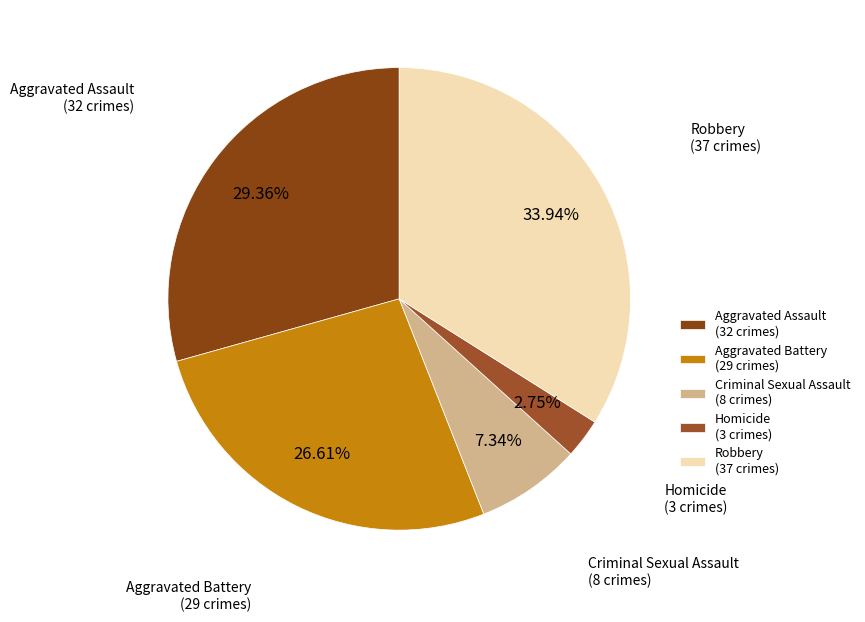

Approximately how many times larger is the value at Aggravated Assault compared to Homicide?

10.7